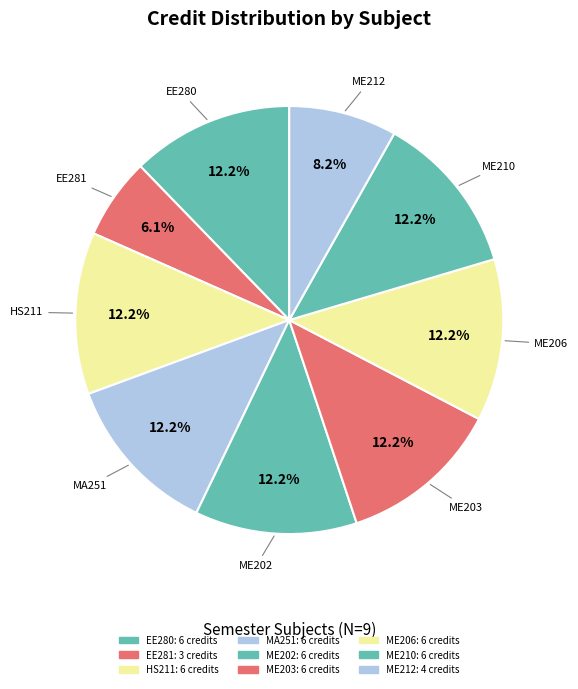

To the nearest percent, what is the average slice percentage?

11%